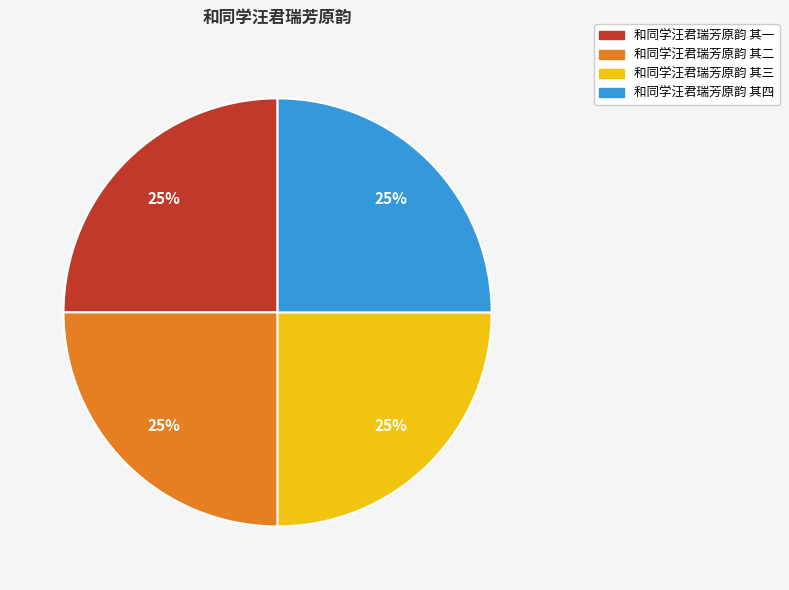

Approximately how many times larger is the value at 和同学汪君瑞芳原韵 其二 compared to 和同学汪君瑞芳原韵 其三?

1.0